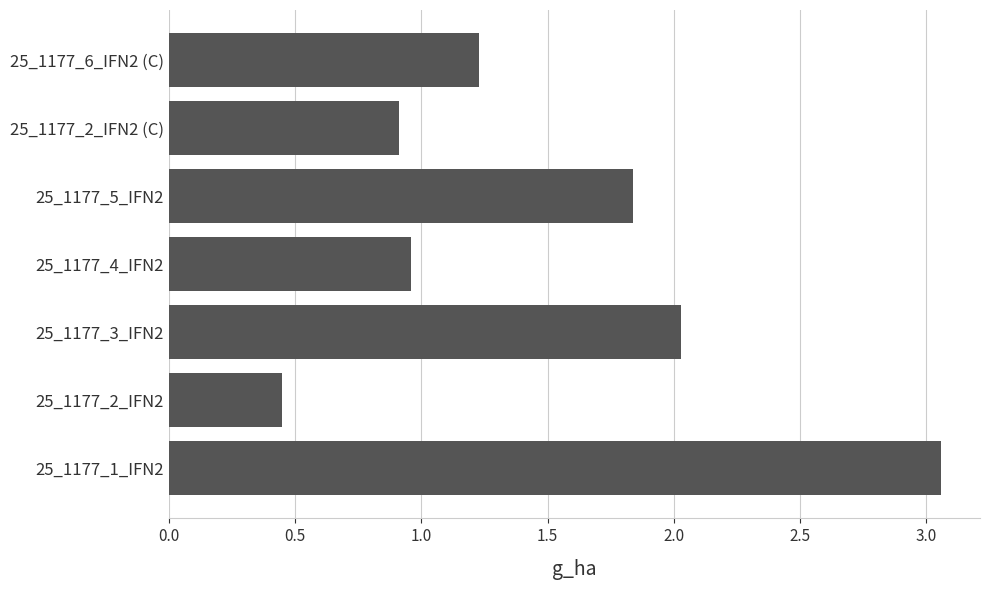

Which category has the lowest value across all series?

25_1177_2_IFN2